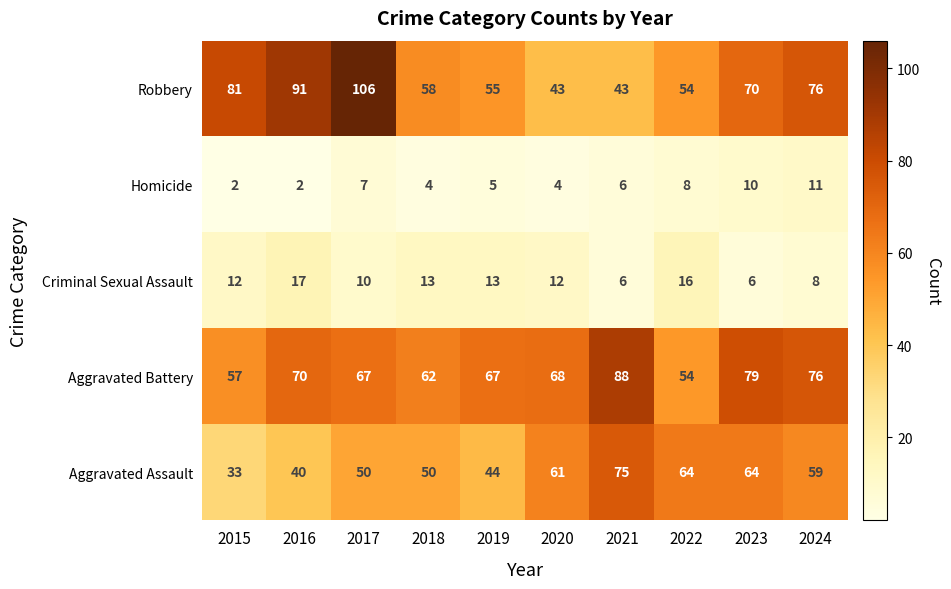

What is the minimum value shown in the chart?

2